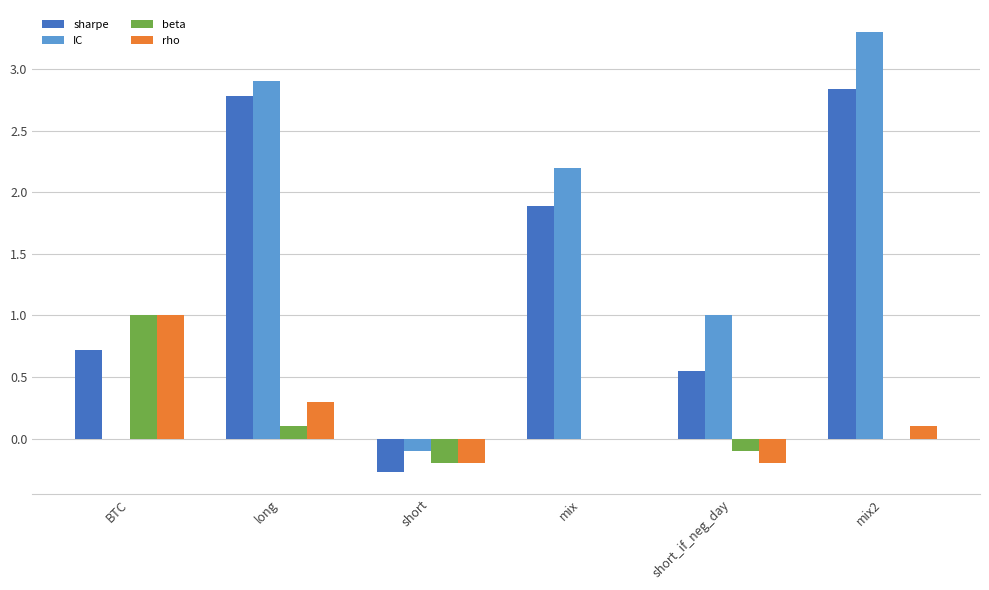

At which category does the chart reach its peak across all series?

mix2